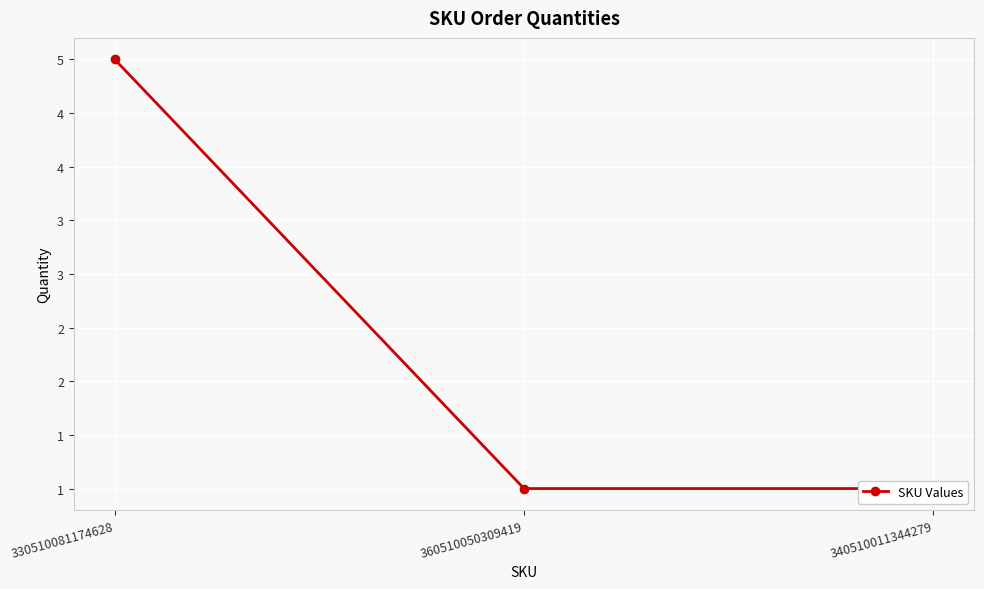

What is the sum of the values at 360510050309419 and 330510081174628?

6